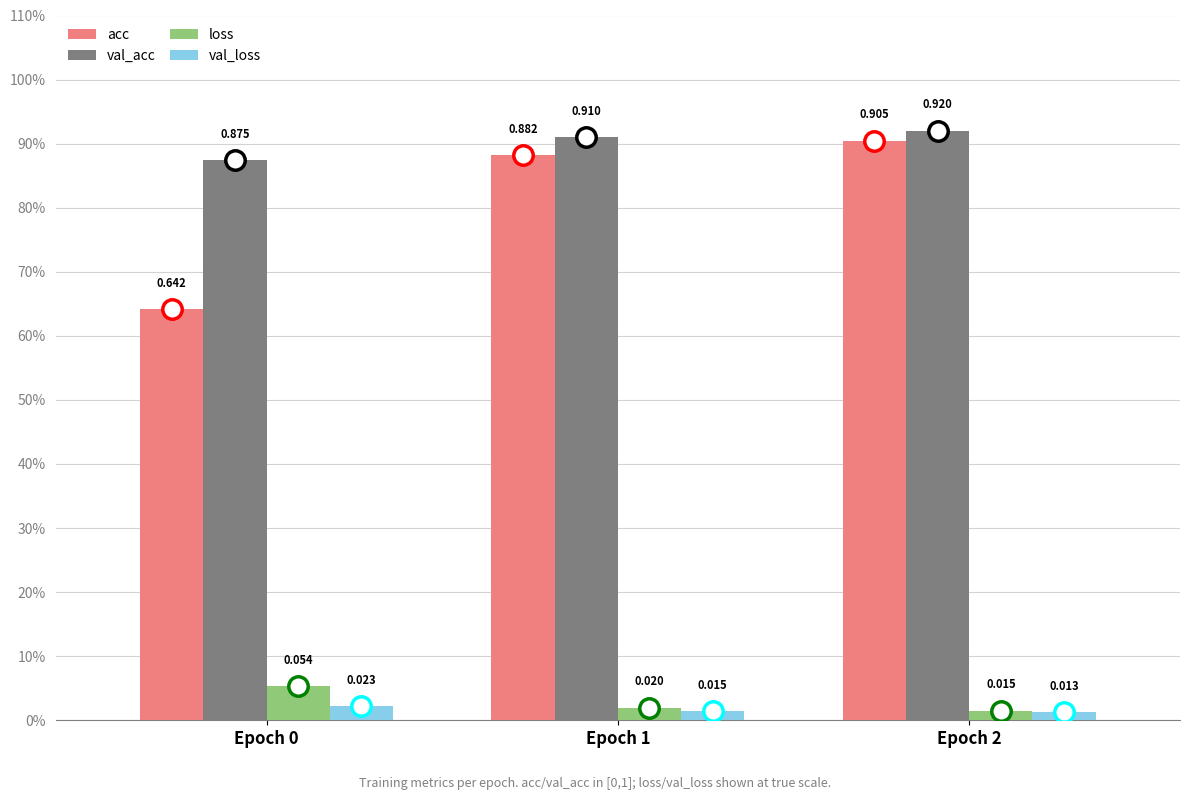

Is the value of val_loss at Epoch 1 greater than the value of acc at Epoch 1?

No